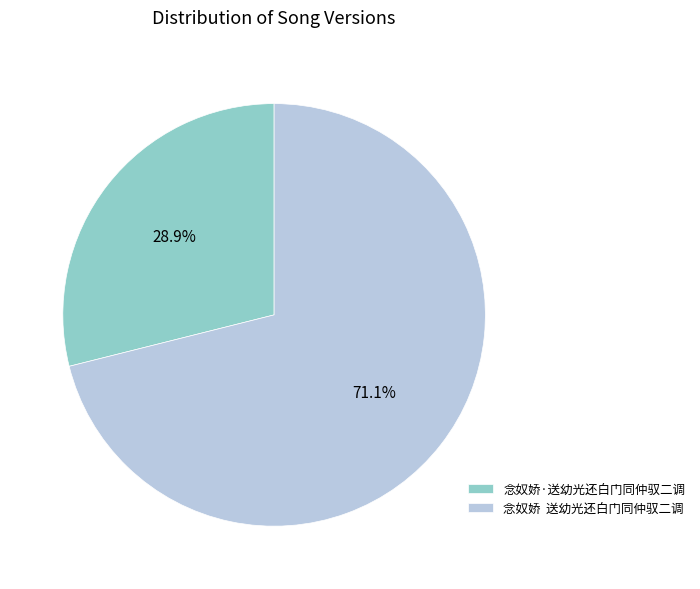

Rank the categories by value from lowest to highest.

念奴娇·送幼光还白门同仲驭二调, 念奴娇 送幼光还白门同仲驭二调